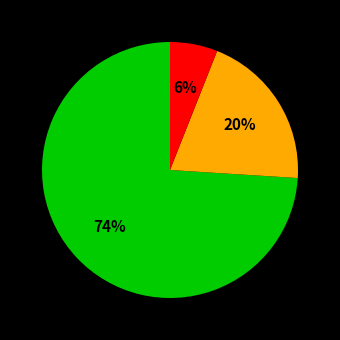

Does any single category account for the majority?

Yes